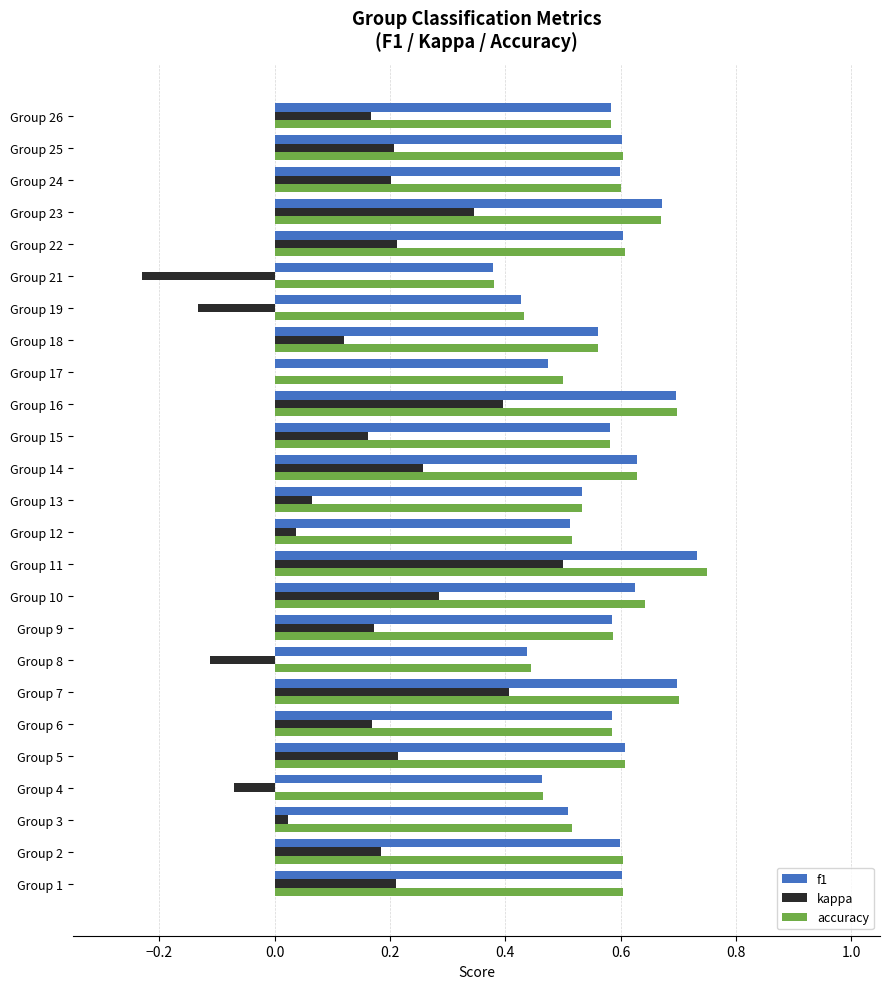

At which category does the chart reach its peak across all series?

Group 11